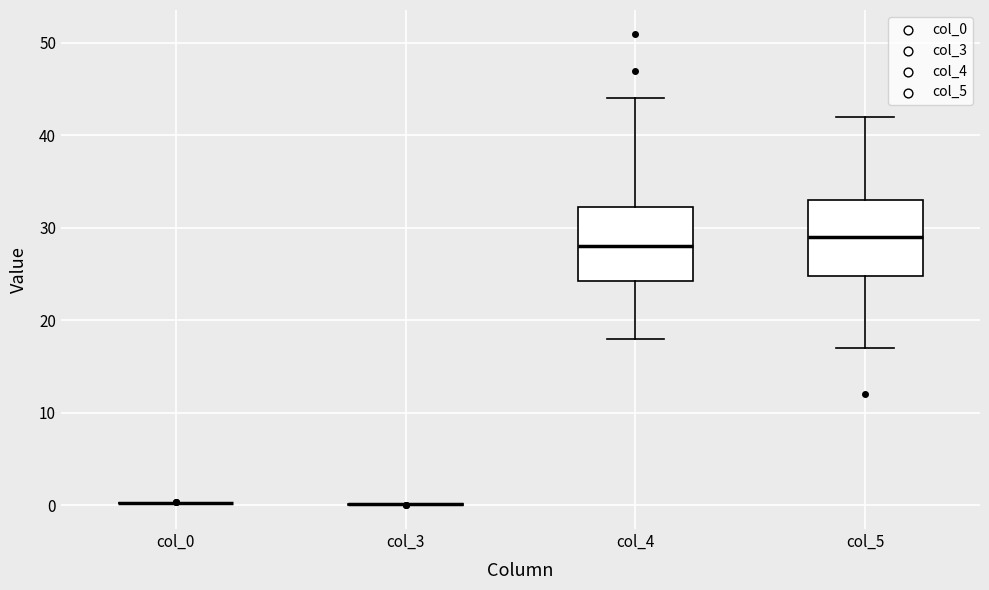

Reading left to right, transcribe this box plot: for each box, give where its median line is, the range the box spans, and where its two whiskers end, as read against the y-axis. The values are not printed on the chart, so give them approximately, as read against the axis.

col_0: box collapsed to a line at 0, whiskers 0 to 0
col_3: box collapsed to a line at 0, whiskers 0 to 0
col_4: median 28, box 24 to 32, whiskers 18 to 44
col_5: median 29, box 25 to 33, whiskers 17 to 42